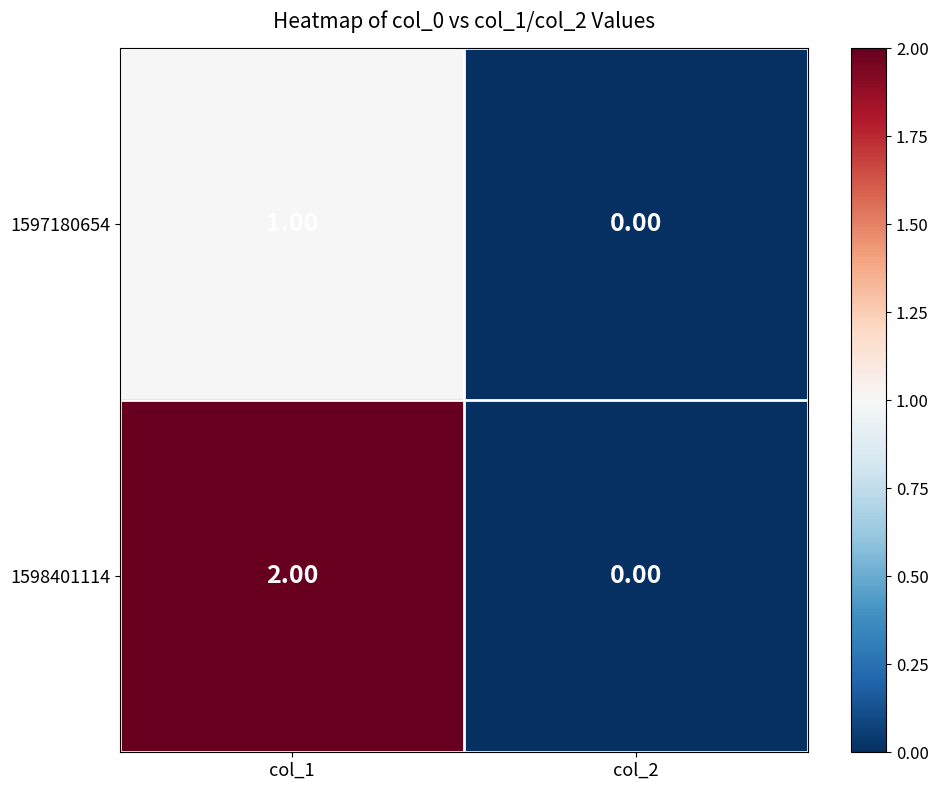

What is the greatest value displayed?

2